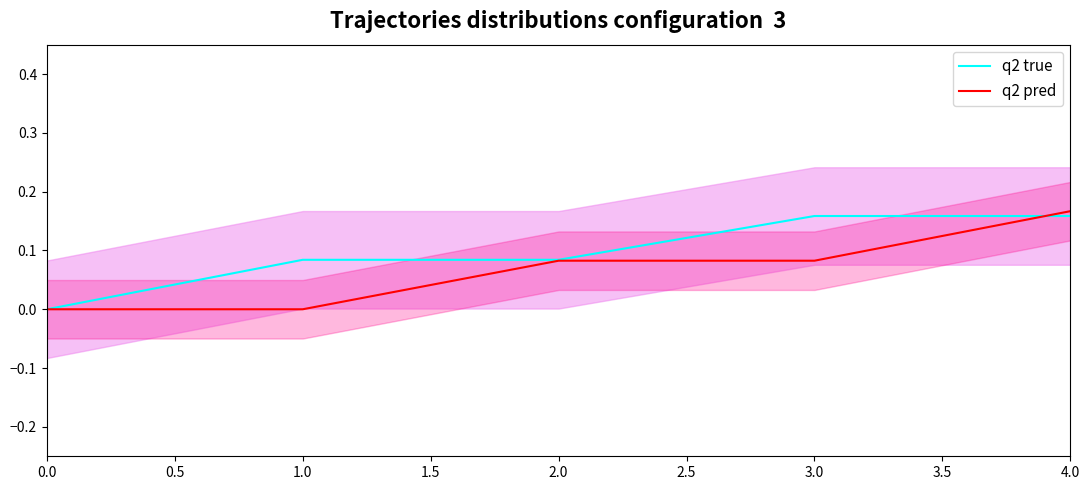

True or false: q2 pred and q2 true intersect in this chart.

True